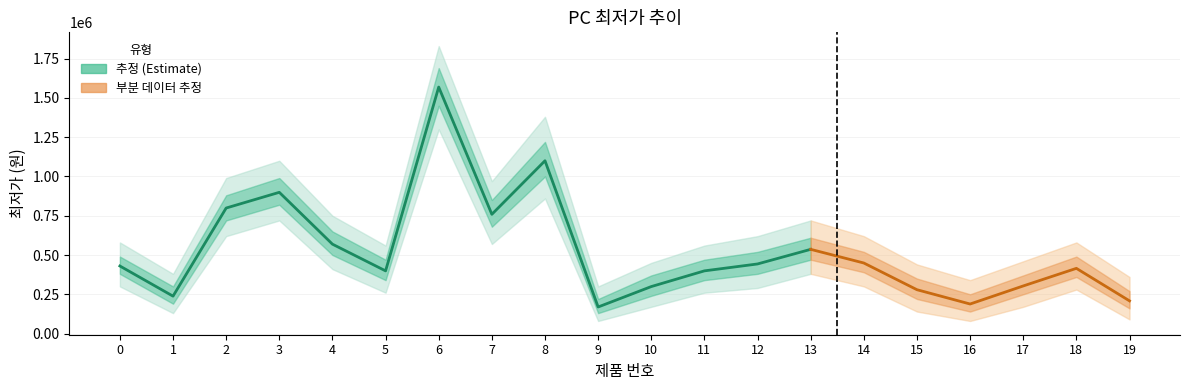

What is the difference between the maximum and minimum values?

1400000